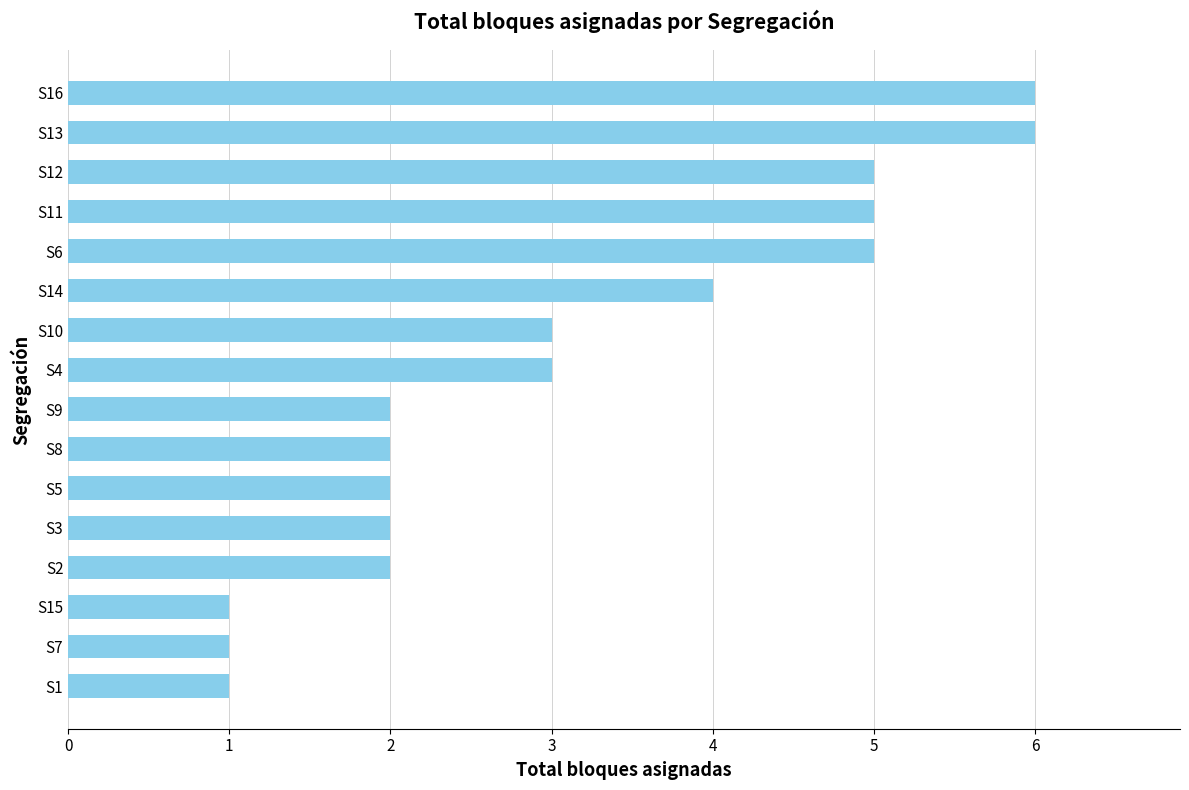

Are the bars grouped side by side (vs. stacked)?

No